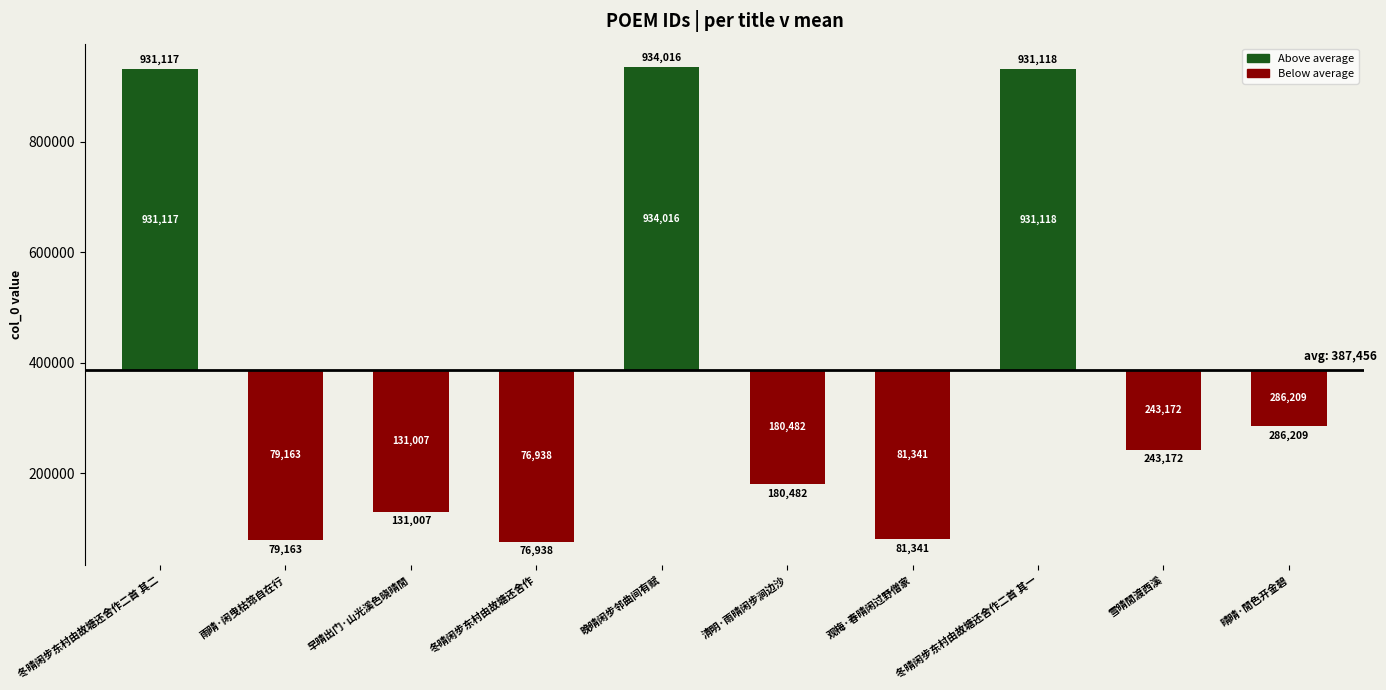

Is it true that the value at 清明·雨晴闲步涧边沙 is 59425?

False